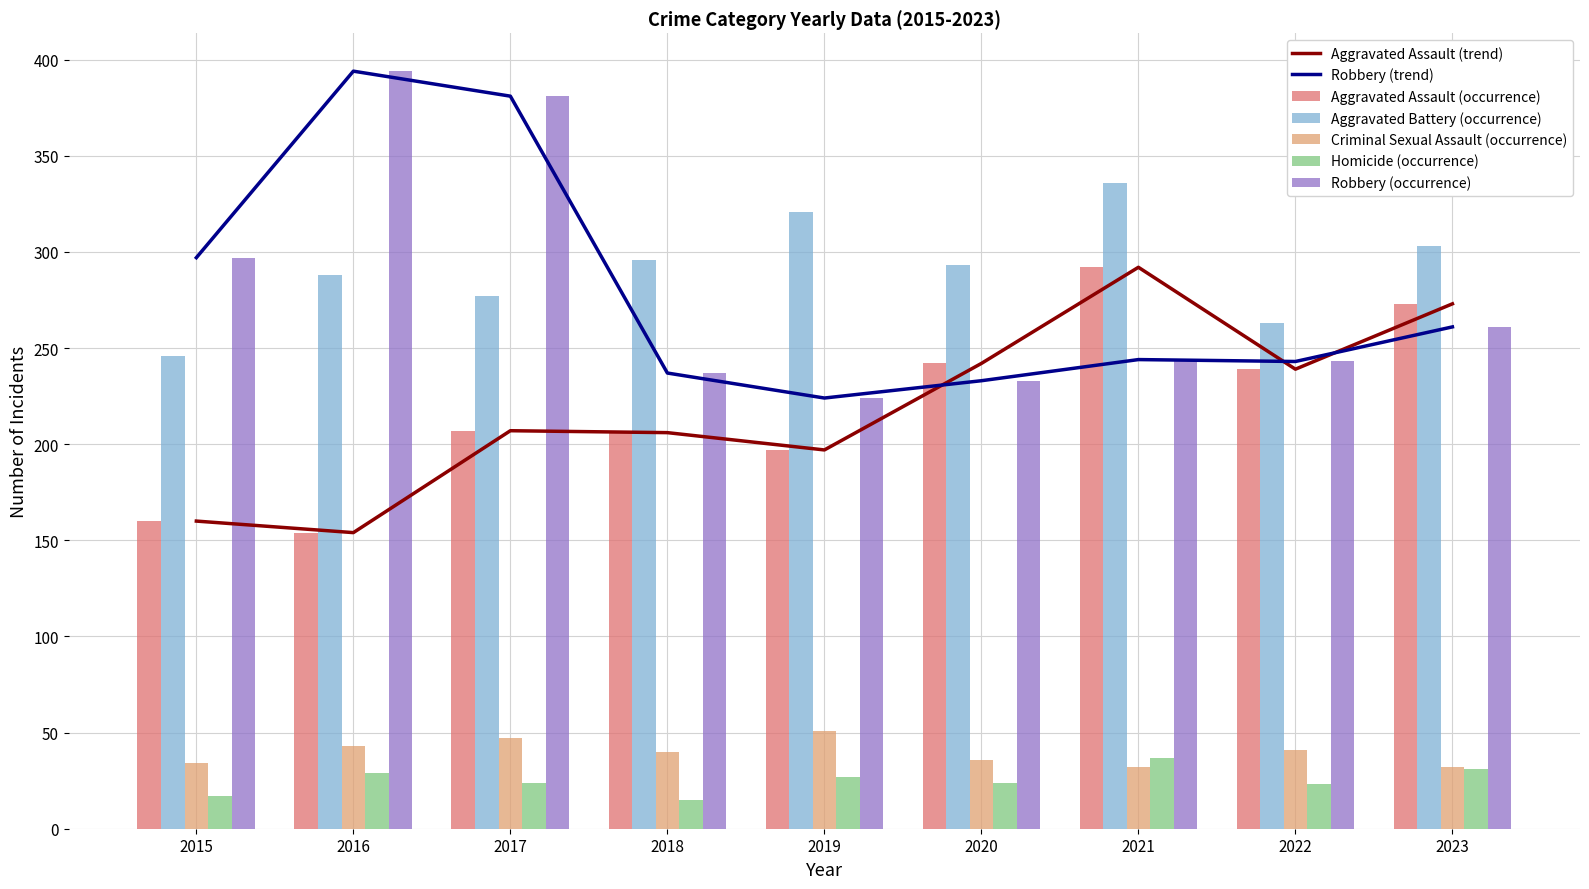

Are the bars grouped side by side (vs. stacked)?

Yes